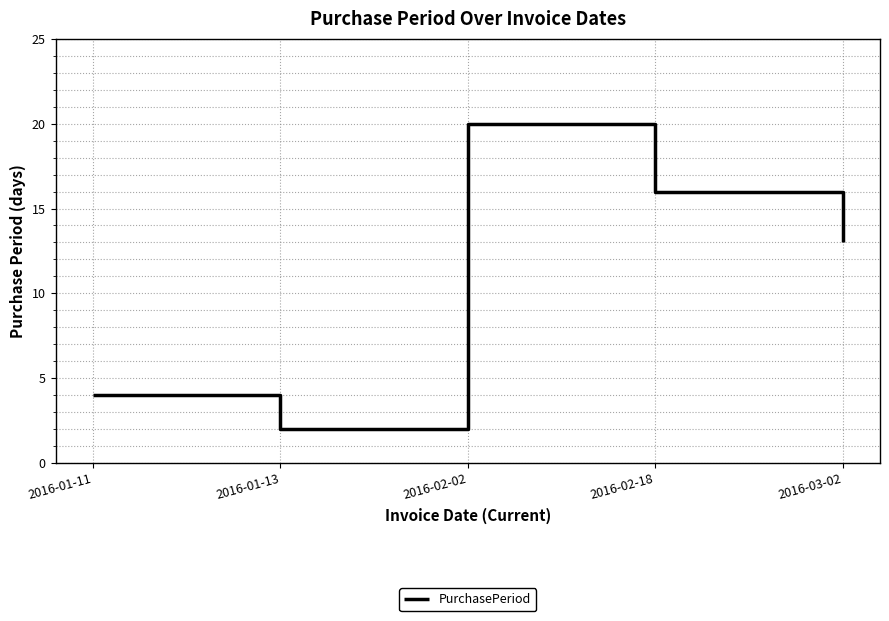

What is the minimum value shown in the chart?

2